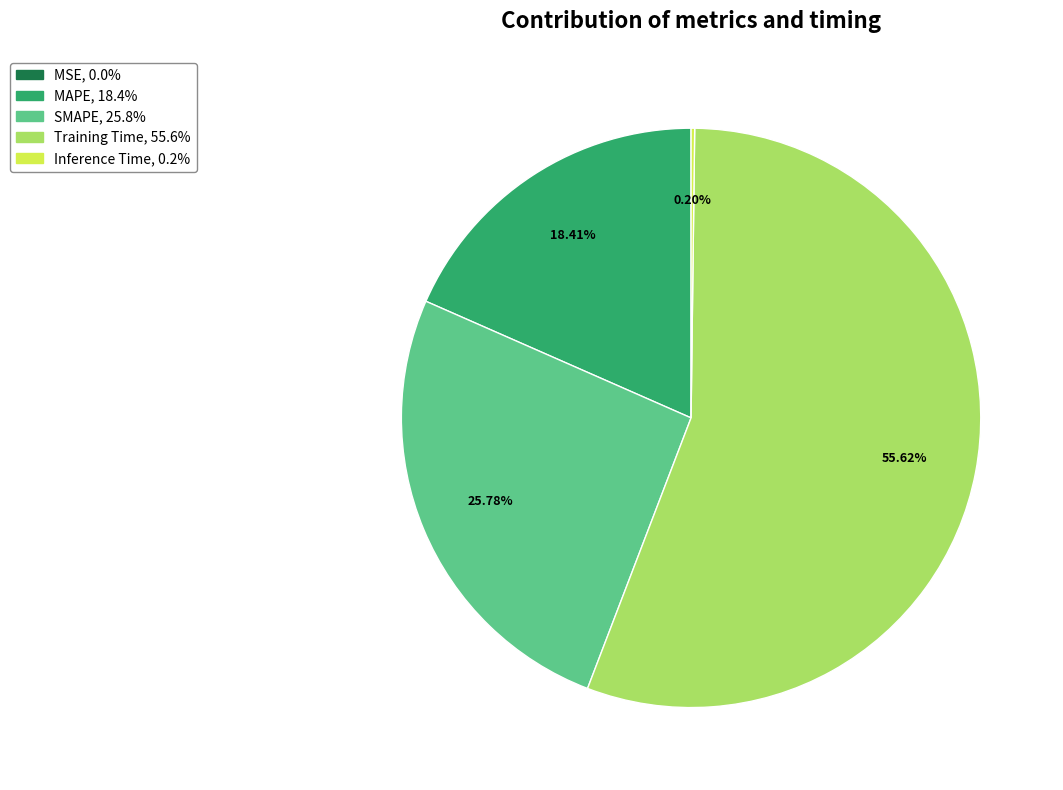

Combined, do MAPE and Training Time account for over 50%?

Yes